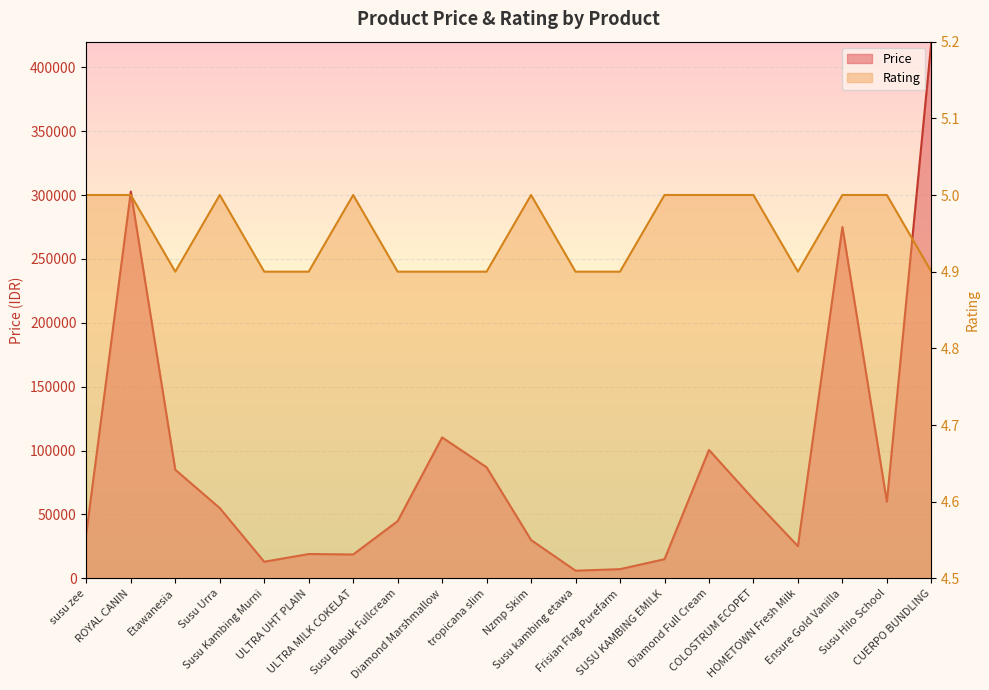

Reading right to left, transcribe all the data shown in this chart.

Price: CUERPO BUNDLING=420000.0	Susu Hilo School=60000.0	Ensure Gold Vanilla=275000.0	HOMETOWN Fresh Milk=25200.0	COLOSTRUM ECOPET=62000.0	Diamond Full Cream=100500.0	SUSU KAMBING EMILK=15000.0	Frisian Flag Purefarm=7200.0	Susu kambing etawa=5999.0	Nzmp Skim=30000.0	tropicana slim=86900.0	Diamond Marshmallow=110300.0	Susu Bubuk Fullcream=44800.0	ULTRA MILK COKELAT=18690.0	ULTRA UHT PLAIN=19050.0	Susu Kambing Murni=13000.0	Susu Urra=55000.0	Etawanesia=85000.0	ROYAL CANIN=302663.0	susu zee=35500.0
Rating: CUERPO BUNDLING=4.9	Susu Hilo School=5.0	Ensure Gold Vanilla=5.0	HOMETOWN Fresh Milk=4.9	COLOSTRUM ECOPET=5.0	Diamond Full Cream=5.0	SUSU KAMBING EMILK=5.0	Frisian Flag Purefarm=4.9	Susu kambing etawa=4.9	Nzmp Skim=5.0	tropicana slim=4.9	Diamond Marshmallow=4.9	Susu Bubuk Fullcream=4.9	ULTRA MILK COKELAT=5.0	ULTRA UHT PLAIN=4.9	Susu Kambing Murni=4.9	Susu Urra=5.0	Etawanesia=4.9	ROYAL CANIN=5.0	susu zee=5.0